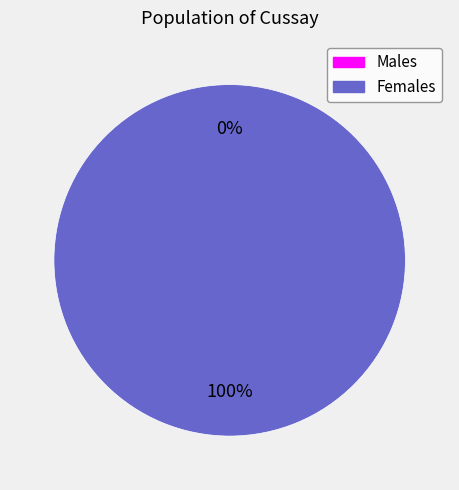

To the nearest percent, what is the combined percentage of 1487598043 and 1503965397?

100%